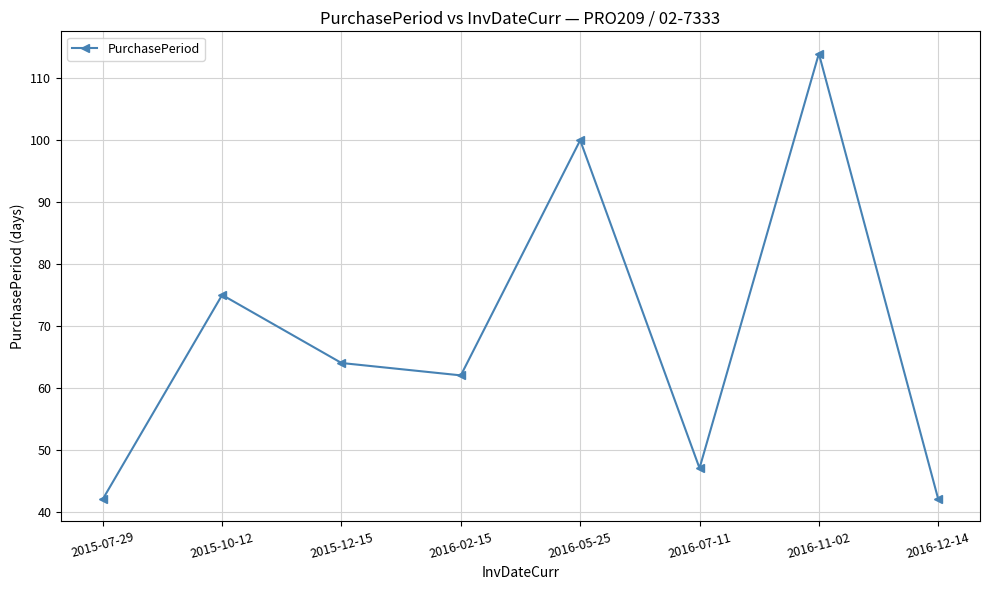

What is the value of the 2nd point from the left?

75